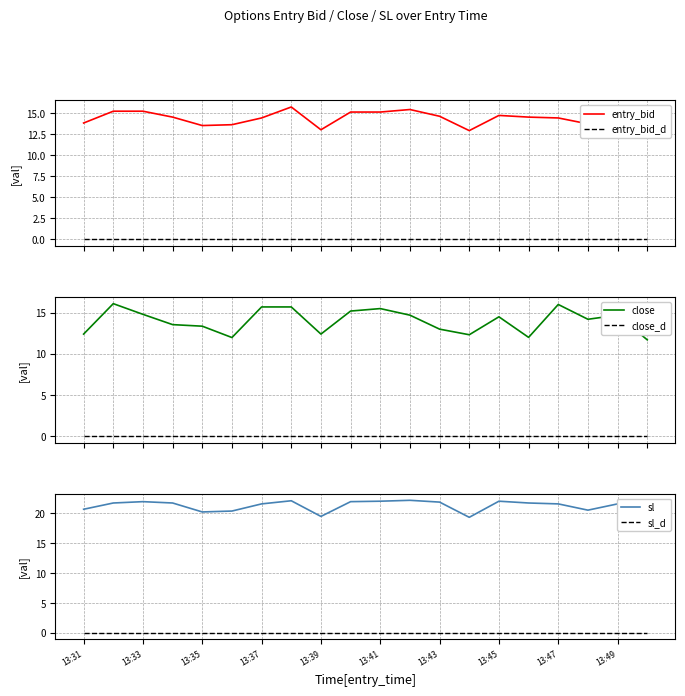

What position from the left is 13?

14